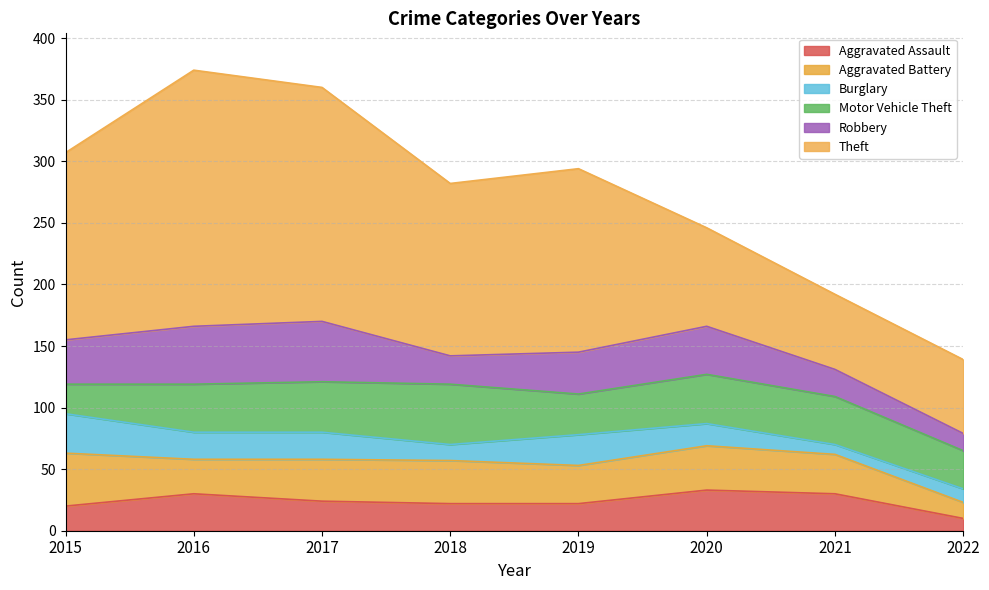

Reading right to left, transcribe all the data shown in this chart.

Aggravated Assault: 2022=10	2021=30	2020=33	2019=22	2018=22	2017=24	2016=30	2015=20
Aggravated Battery: 2022=13	2021=32	2020=36	2019=31	2018=35	2017=34	2016=28	2015=43
Burglary: 2022=11	2021=8	2020=18	2019=25	2018=13	2017=22	2016=22	2015=32
Motor Vehicle Theft: 2022=31	2021=39	2020=40	2019=33	2018=49	2017=41	2016=39	2015=24
Robbery: 2022=14	2021=22	2020=39	2019=34	2018=23	2017=49	2016=47	2015=36
Theft: 2022=60	2021=61	2020=80	2019=149	2018=140	2017=190	2016=208	2015=152